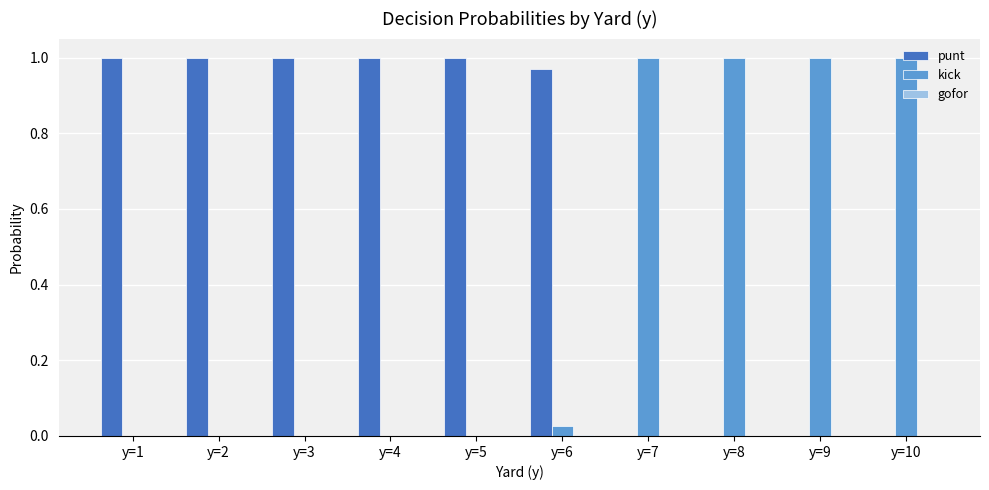

The punt series shows 0.3 at y=4. True or false?

False